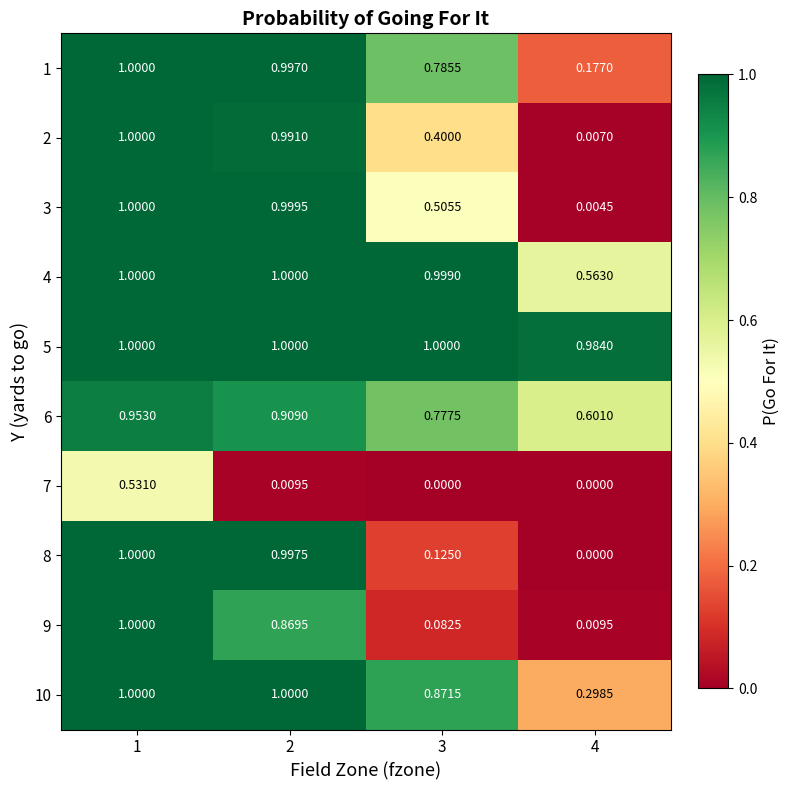

Is the value of 3 at 3 greater than the value of 10 at 1?

No